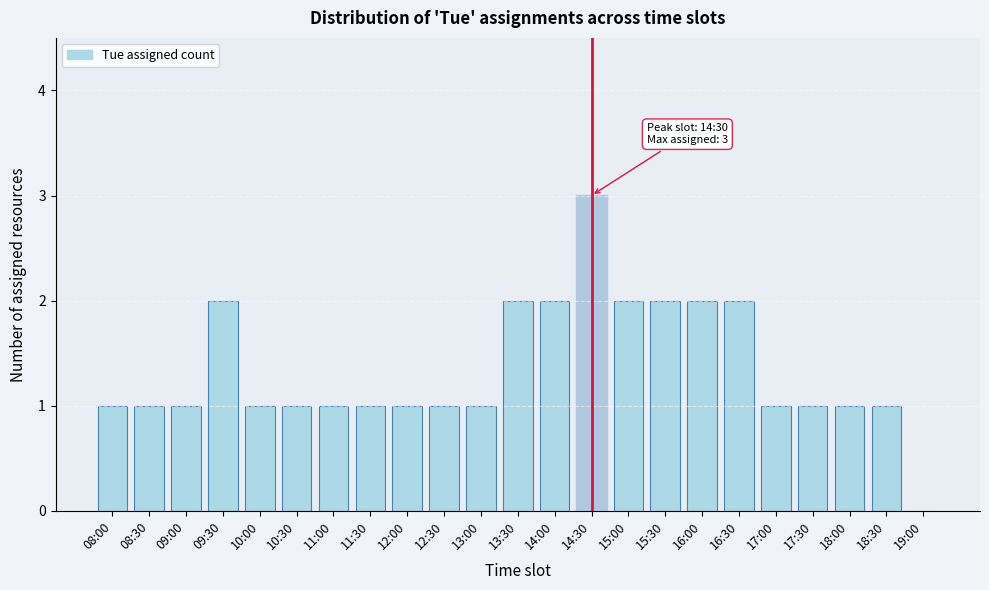

Reading left to right, extract all data points from this chart.

08:00=1	08:30=1	09:00=1	09:30=2	10:00=1	10:30=1	11:00=1	11:30=1	12:00=1	12:30=1	13:00=1	13:30=2	14:00=2	14:30=3	15:00=2	15:30=2	16:00=2	16:30=2	17:00=1	17:30=1	18:00=1	18:30=1	19:00=0